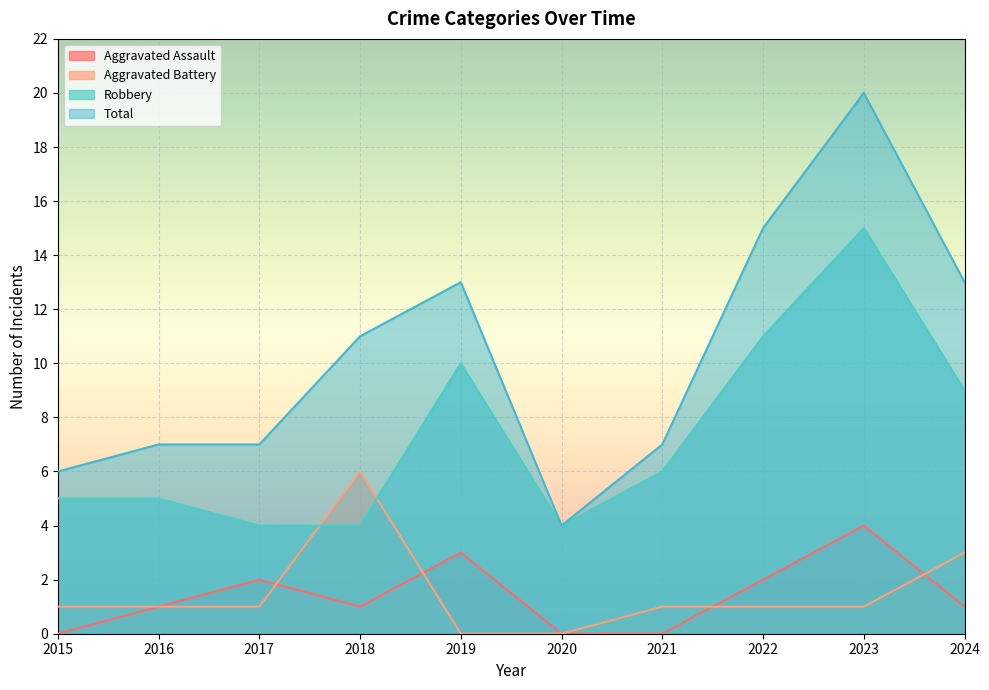

What are all the series names shown in the legend?

Aggravated Assault, Aggravated Battery, Robbery, Total